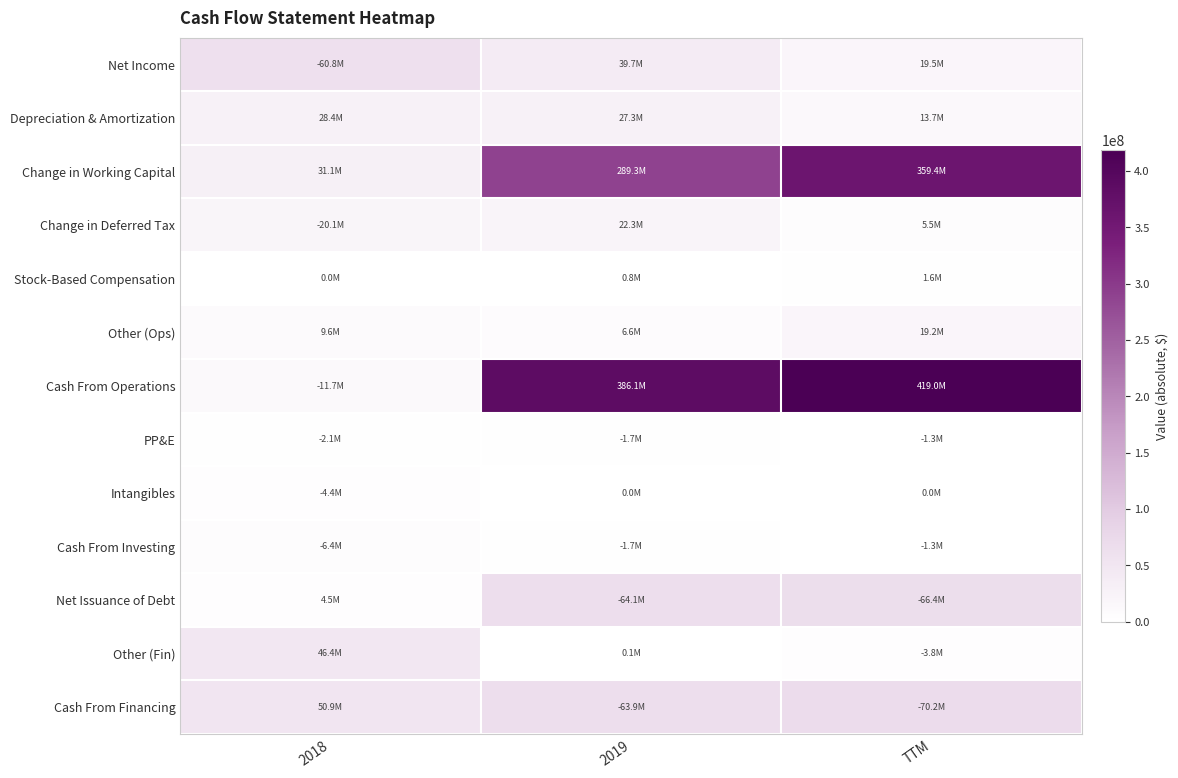

Which has a higher value, TTM or 2018?

2018